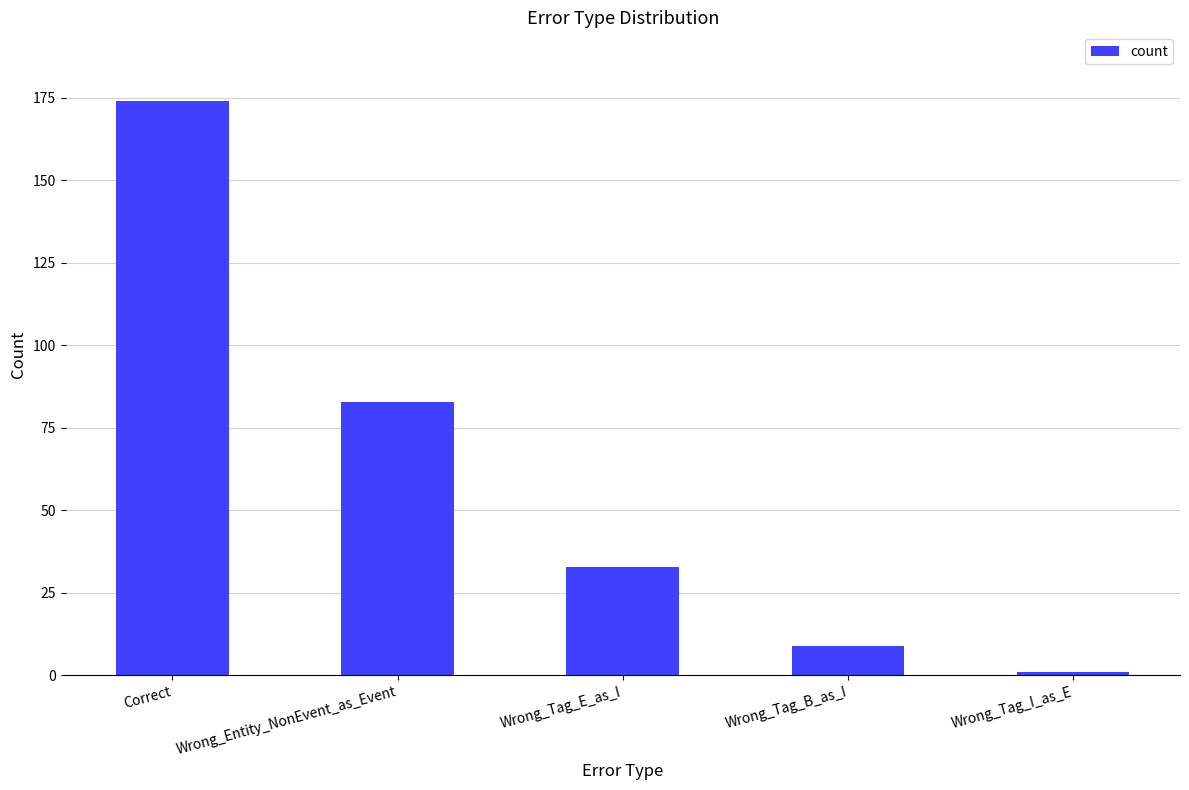

Is it true that the value at Wrong_Tag_B_as_I is 9?

True